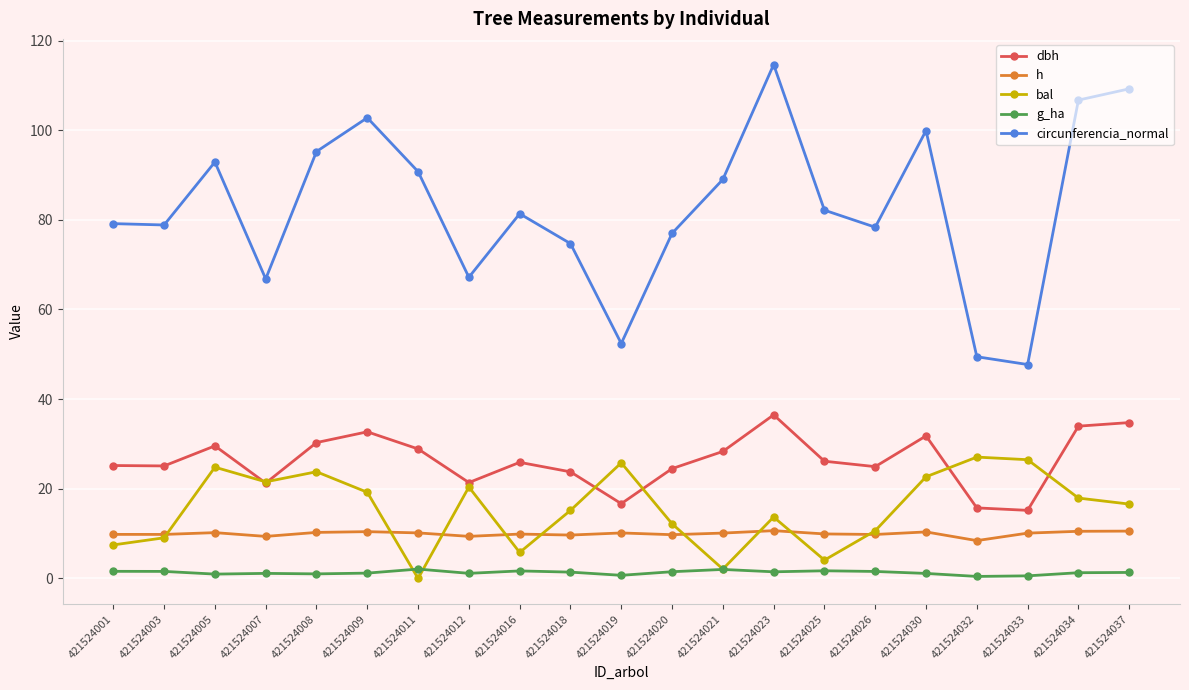

Between 421524021 and 421524030, which series saw the biggest shift?

bal